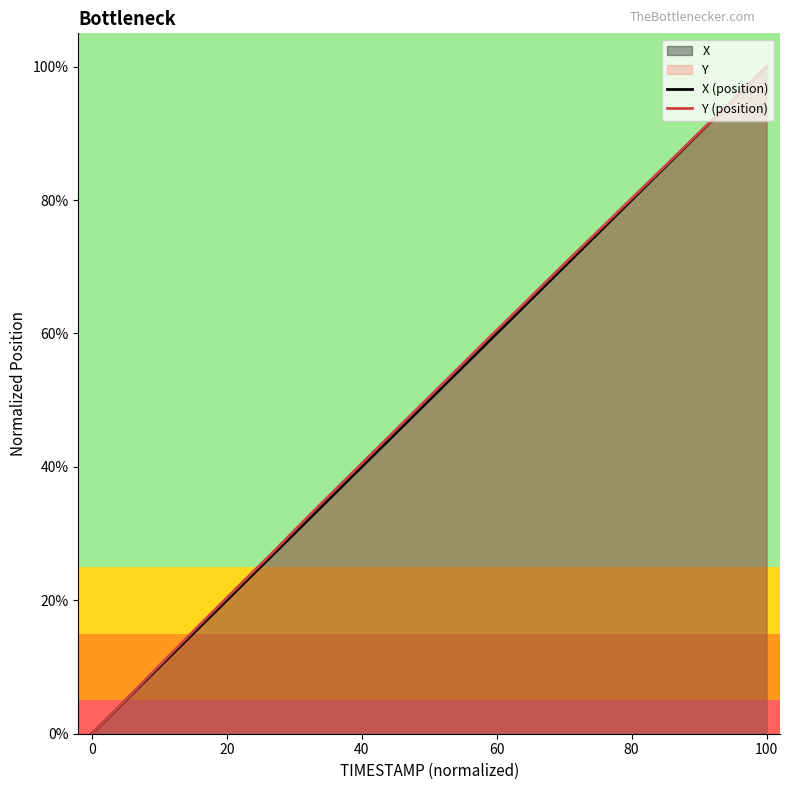

How many values in the Y (position) series exceed 0?

19